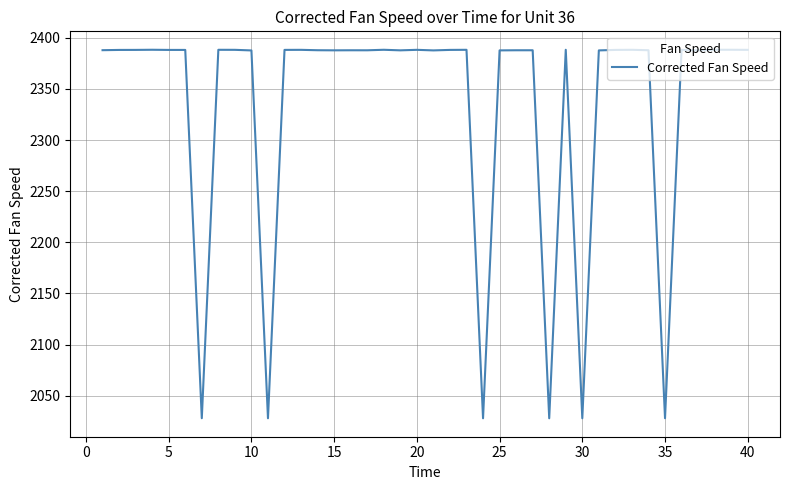

What is the difference between the maximum and minimum values?

360.2